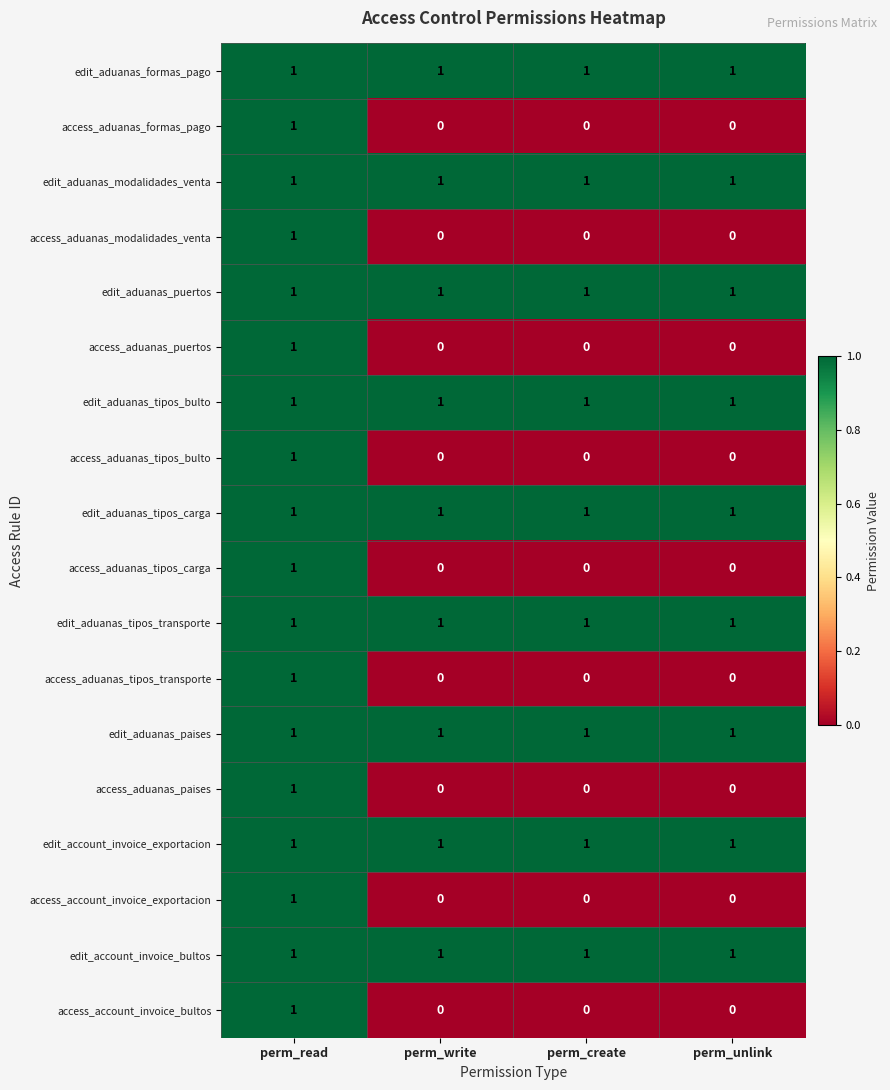

Count the access_aduanas_tipos_carga values in the range 0 to 1.

4